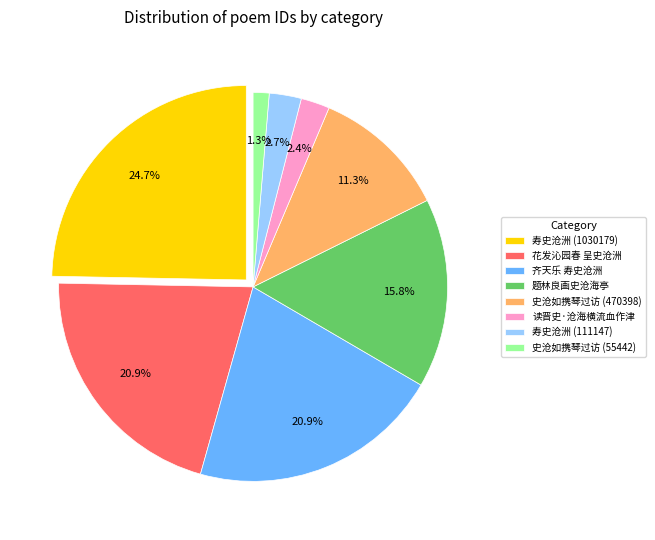

True or false: 寿史沧洲 (1030179) accounts for 25% of the total.

True